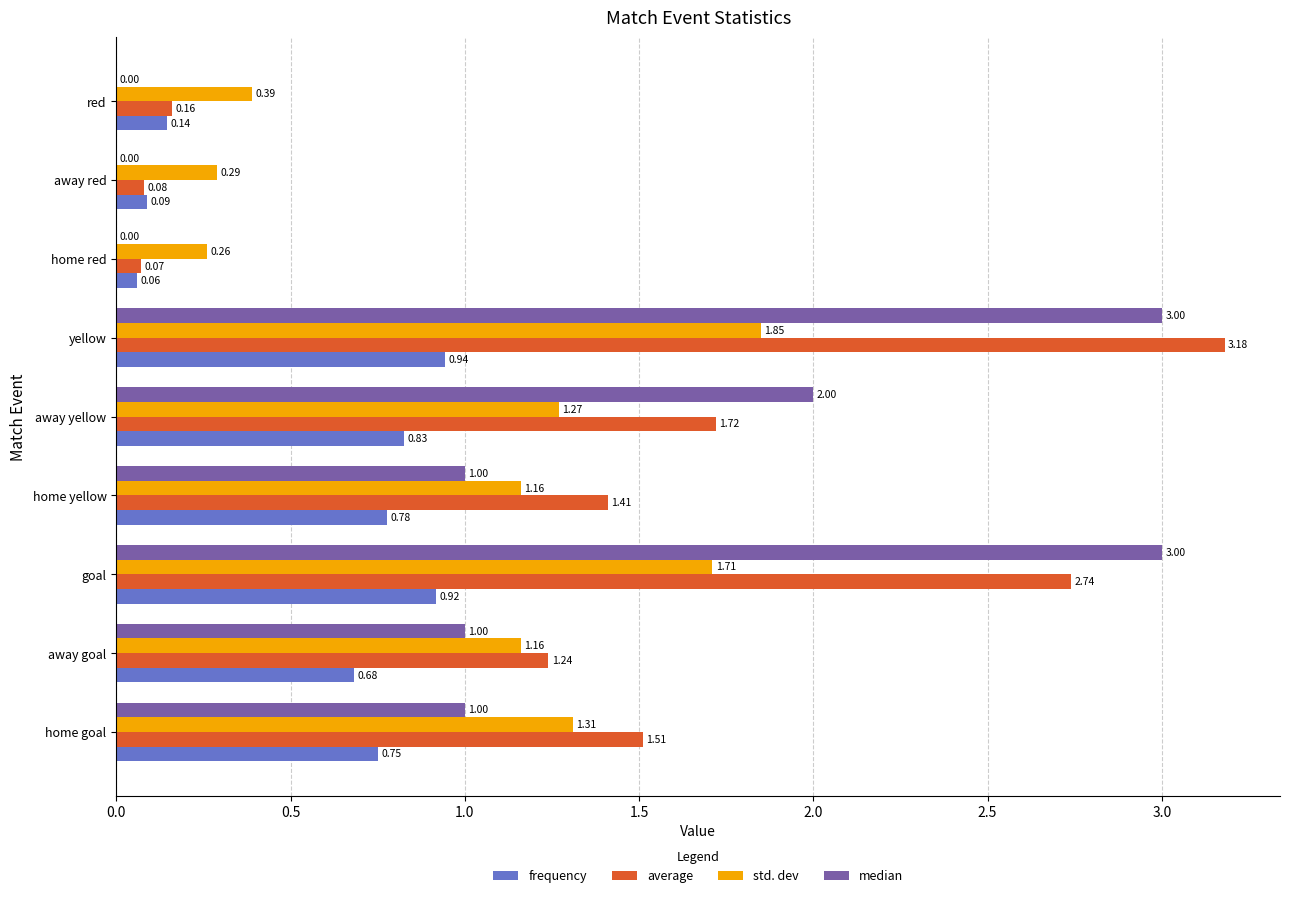

How many positive values does the median series have?

6